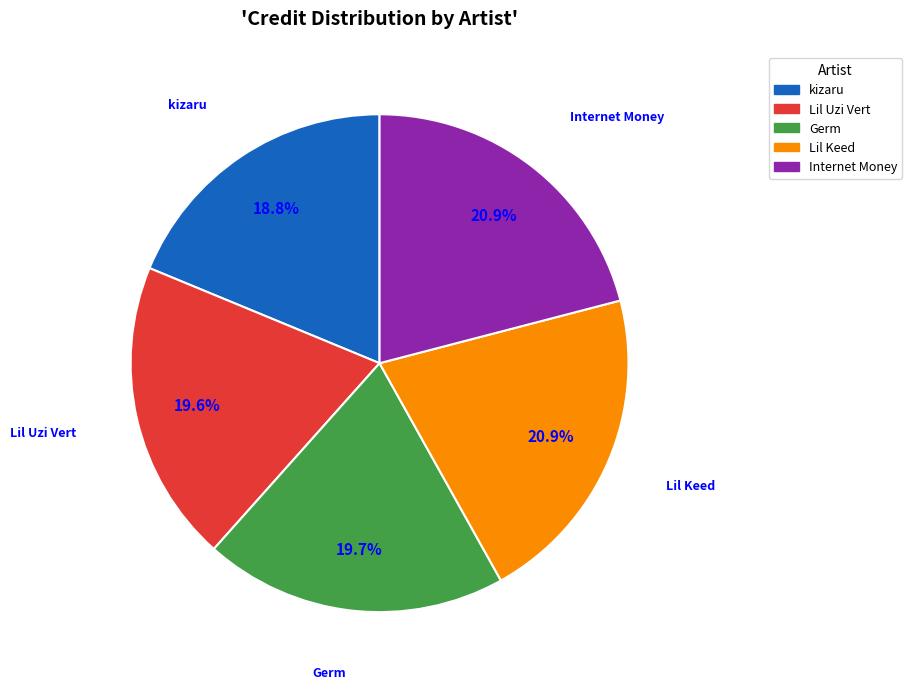

Combined, what portion of the pie is Lil Uzi Vert and kizaru?

38.4%